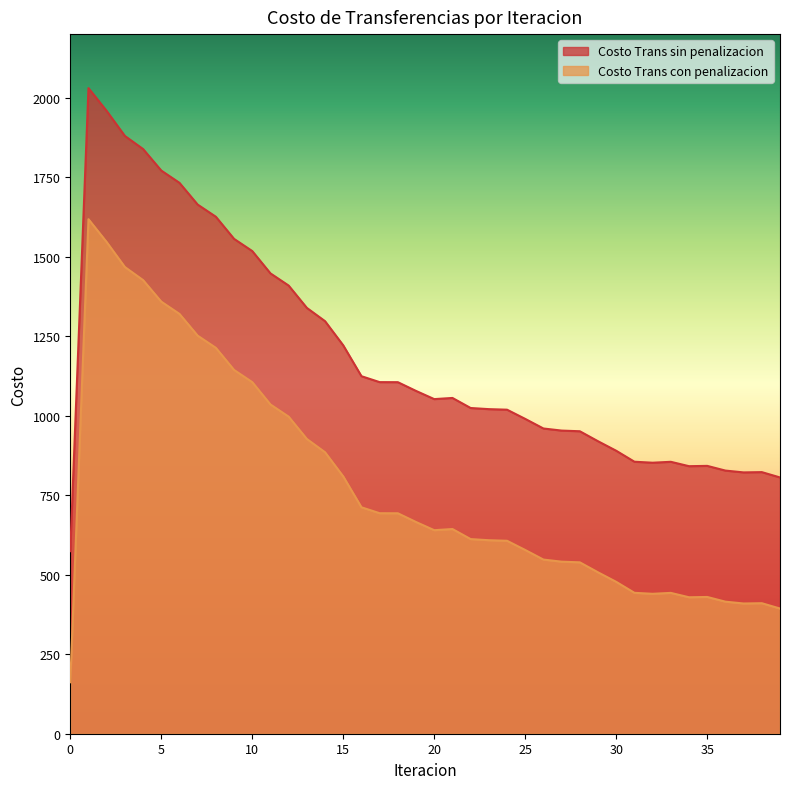

What is the total value across all series at 11?

2482.9